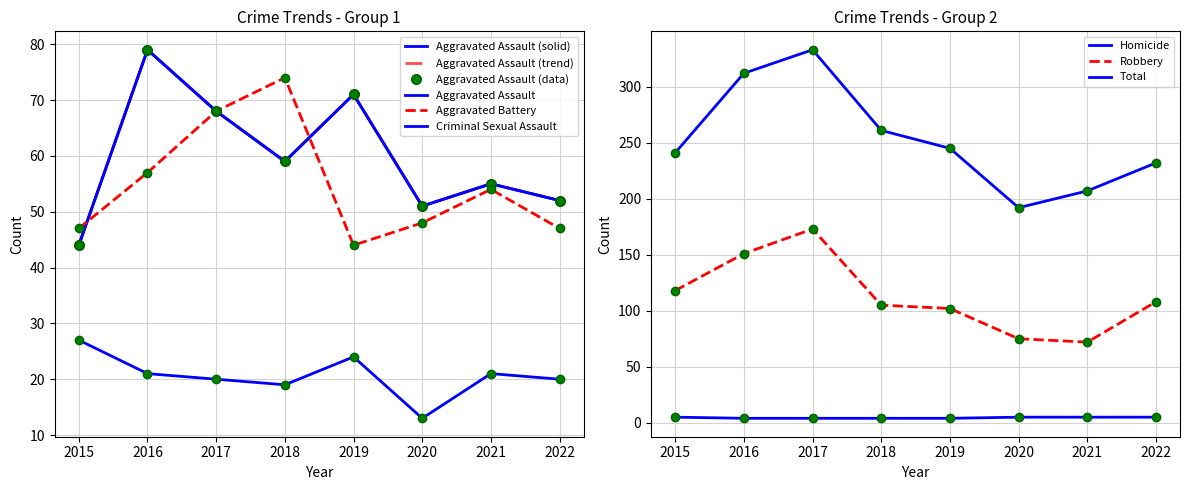

What is the maximum value for Total?

333